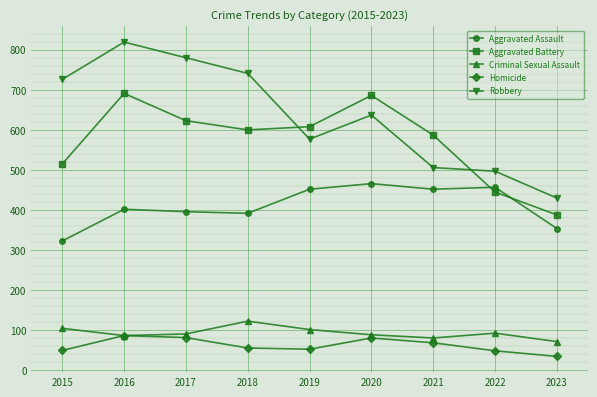

What is the maximum value shown in the chart?

819